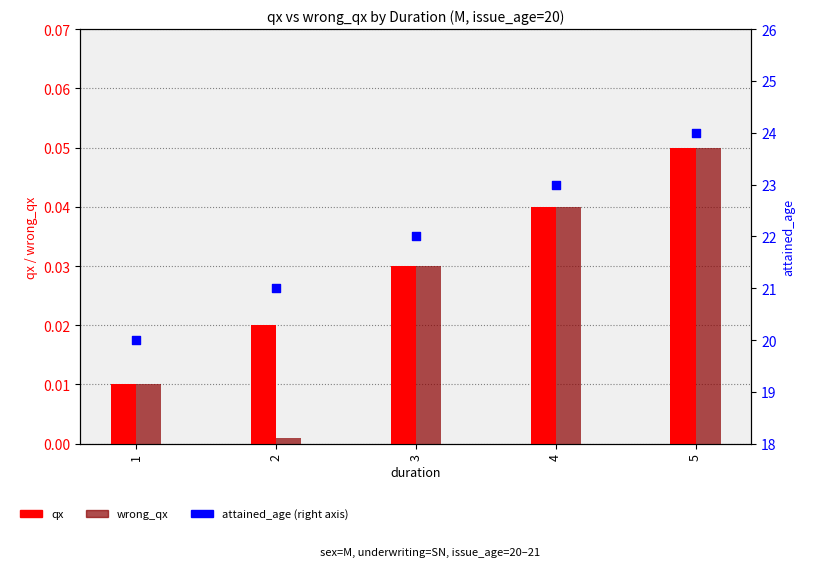

Which series has the widest spread of Y values?

attained_age